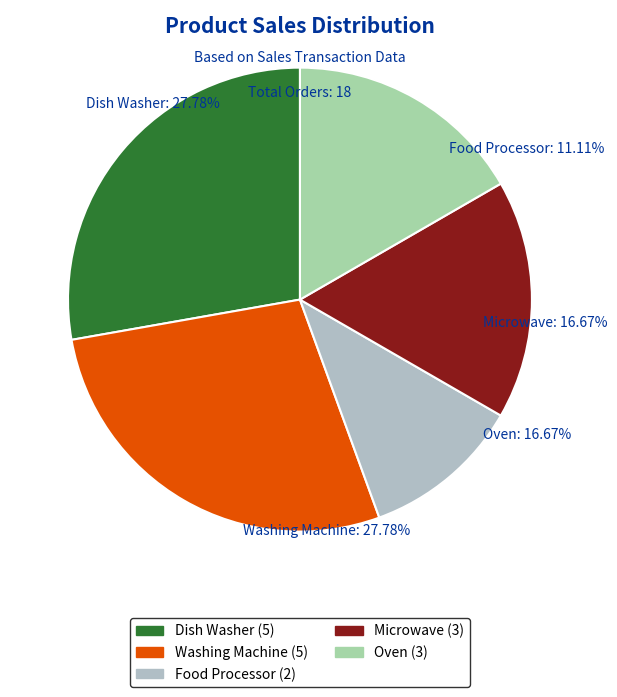

Approximately how many times larger is the value at Dish Washer compared to Oven?

1.7